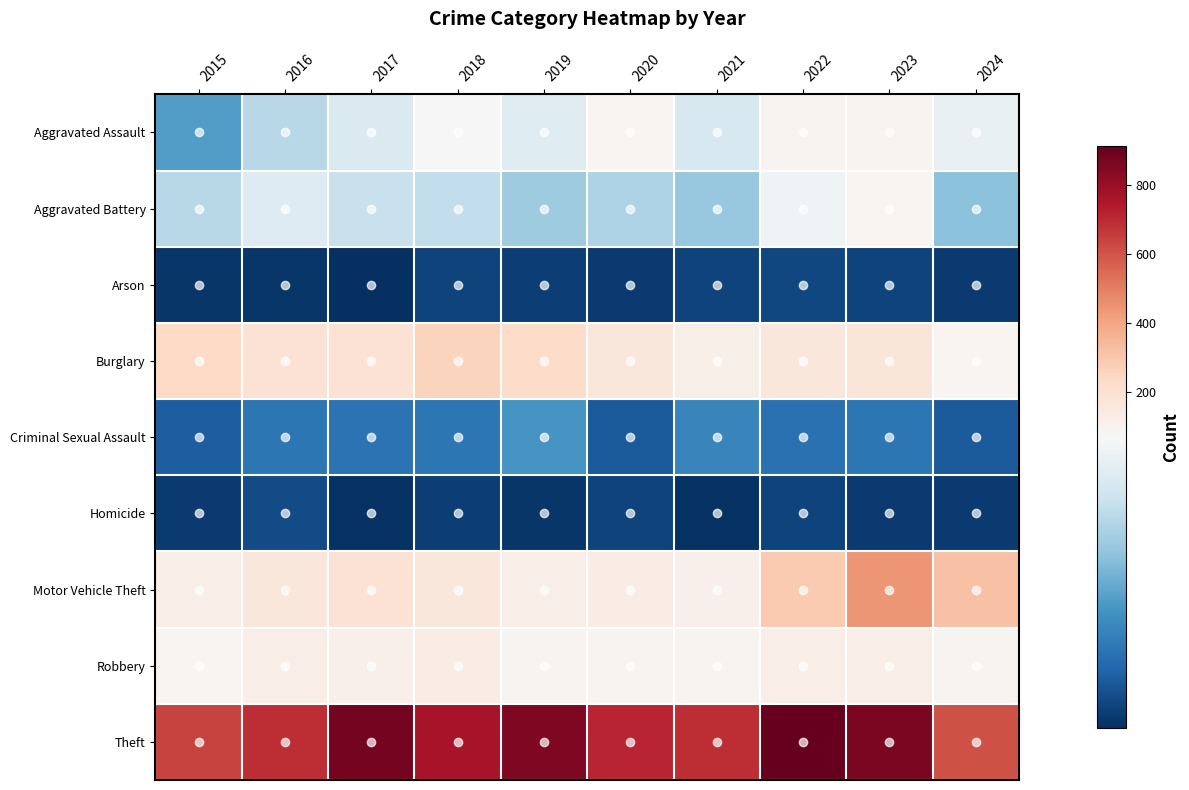

Reading right to left, list all the values displayed in this chart.

Aggravated Assault: 2024=64	2023=93	2022=89	2021=58	2020=87	2019=61	2018=72	2017=59	2016=50	2015=31
Aggravated Battery: 2024=41	2023=83	2022=66	2021=43	2020=48	2019=45	2018=52	2017=54	2016=60	2015=50
Arson: 2024=4	2023=6	2022=7	2021=6	2020=4	2019=5	2018=6	2017=1	2016=3	2015=3
Burglary: 2024=85	2023=168	2022=163	2021=117	2020=163	2019=221	2018=257	2017=192	2016=194	2015=236
Criminal Sexual Assault: 2024=12	2023=20	2022=18	2021=24	2020=12	2019=29	2018=20	2017=19	2016=20	2015=13
Homicide: 2024=4	2023=4	2022=6	2021=2	2020=6	2019=3	2018=5	2017=2	2016=8	2015=4
Motor Vehicle Theft: 2024=314	2023=444	2022=291	2021=113	2020=134	2019=125	2018=164	2017=191	2016=163	2015=125
Robbery: 2024=92	2023=128	2022=125	2021=95	2020=94	2019=89	2018=130	2017=115	2016=123	2015=87
Theft: 2024=604	2023=864	2022=912	2021=691	2020=713	2019=855	2018=767	2017=873	2016=689	2015=641